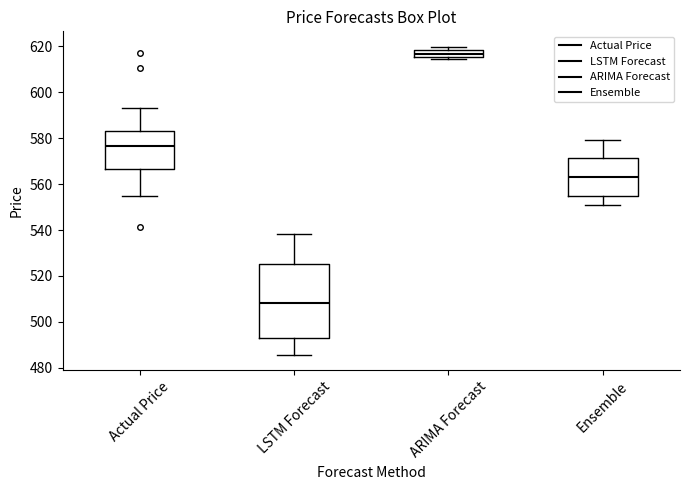

Where does the lower whisker of the box for LSTM Forecast end on the y-axis? The values are not printed on the chart, so give them approximately, as read against the axis.

486